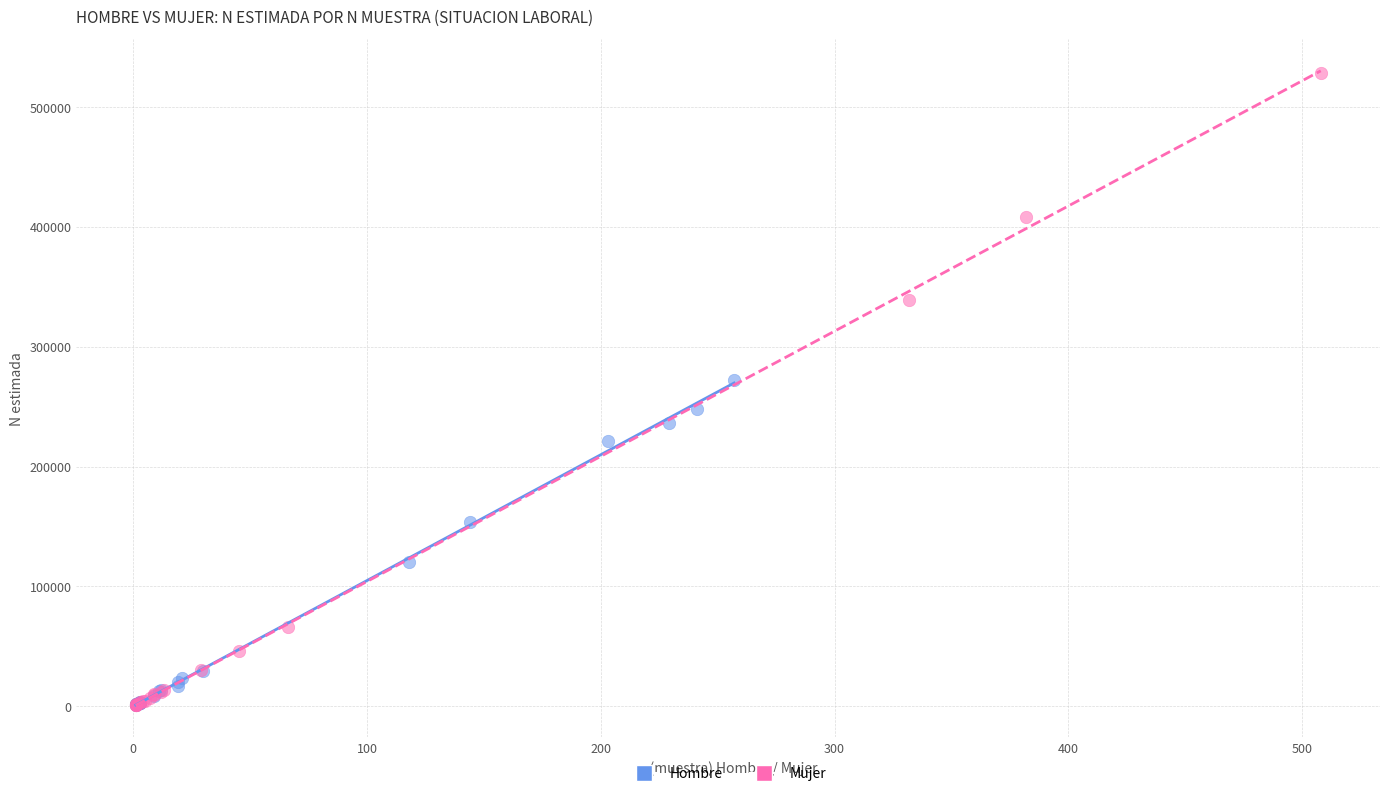

Which series reaches the maximum Y coordinate?

Mujer